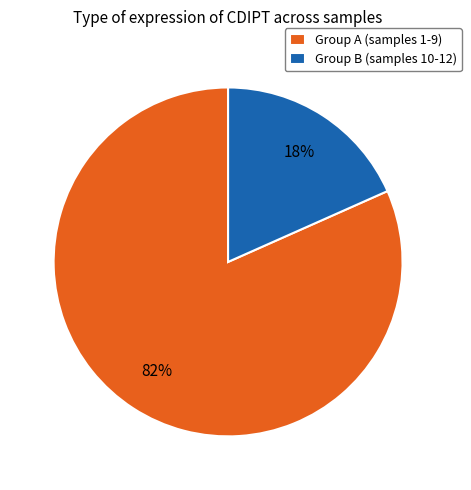

To the nearest percent, what is the average slice percentage?

50%